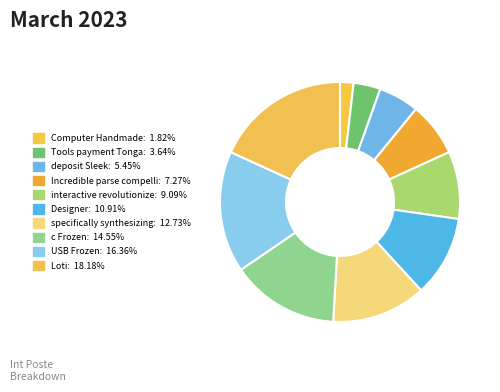

Count the number of slices in the pie.

10